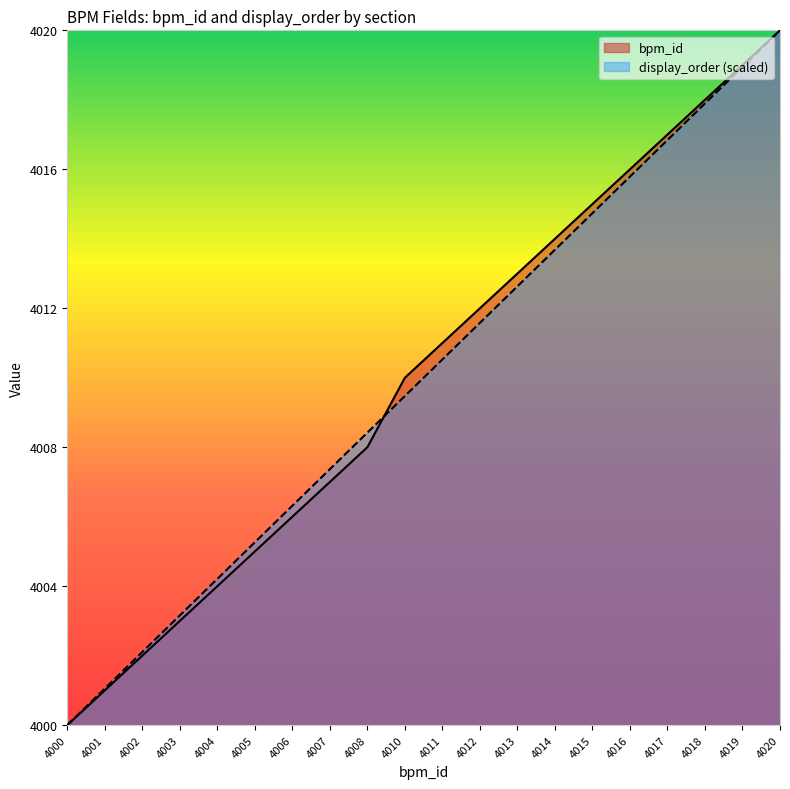

True or false: display_order has more than 1 points higher than both neighbors.

False